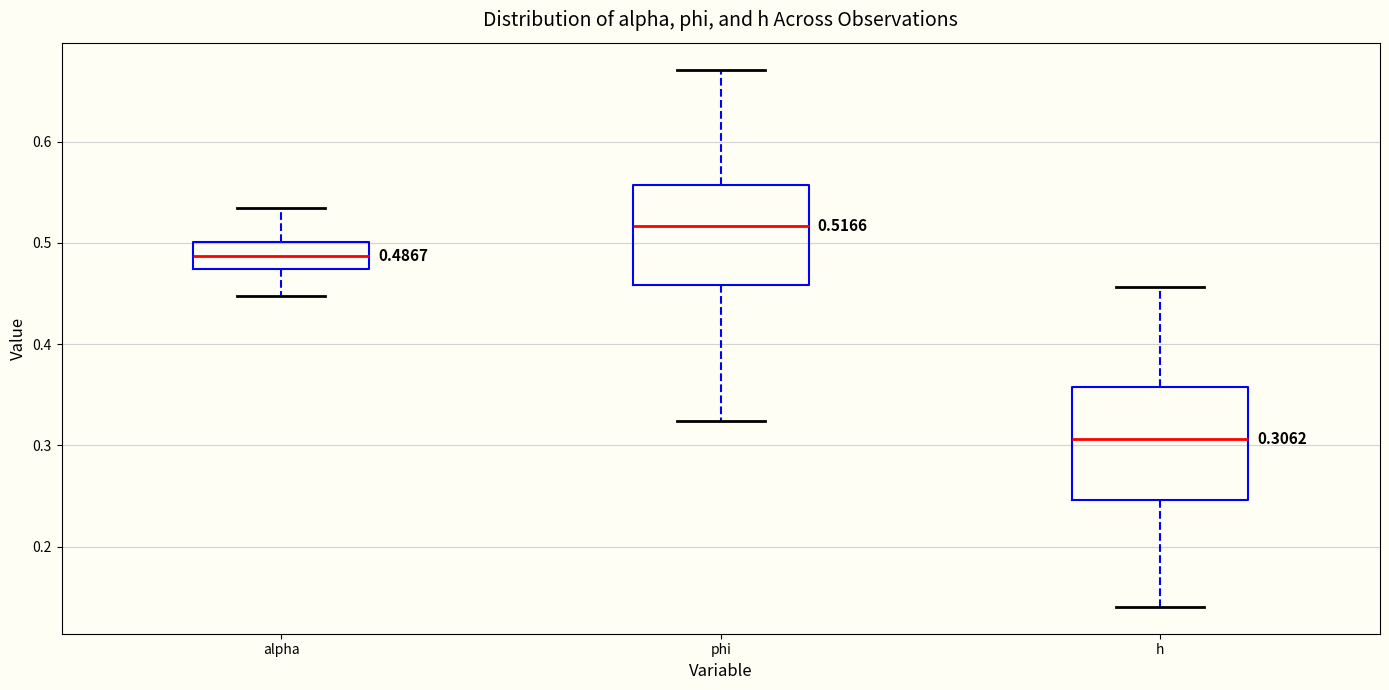

Comparing the boxes themselves (not the whiskers), which one is the tallest?

h